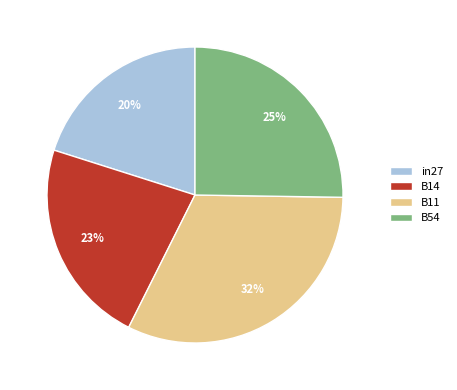

Between in27 and B11, which is larger?

B11